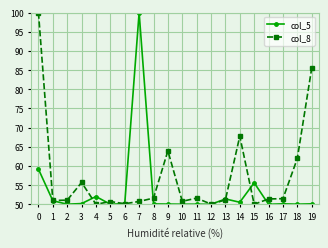

Rank the series by their average value, from lowest to highest.

col_5, col_8